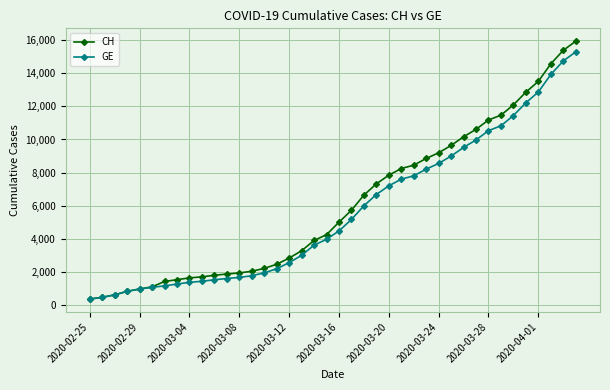

Which series has the widest spread of values?

CH